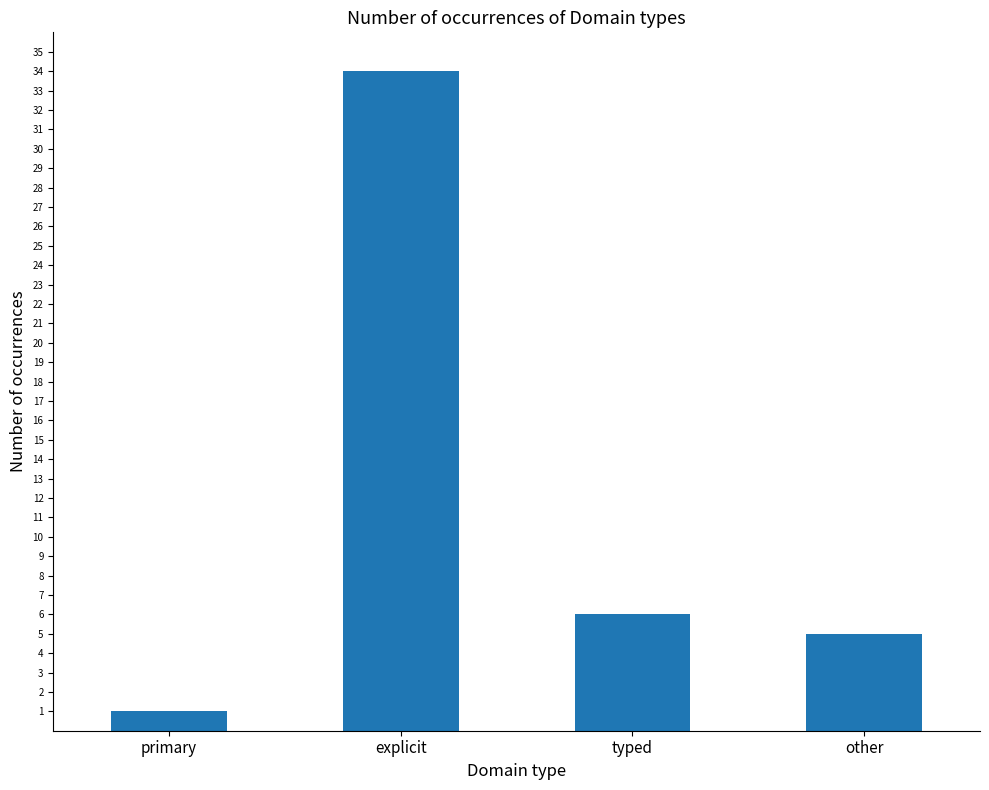

At which category does the chart reach its minimum across all series?

primary